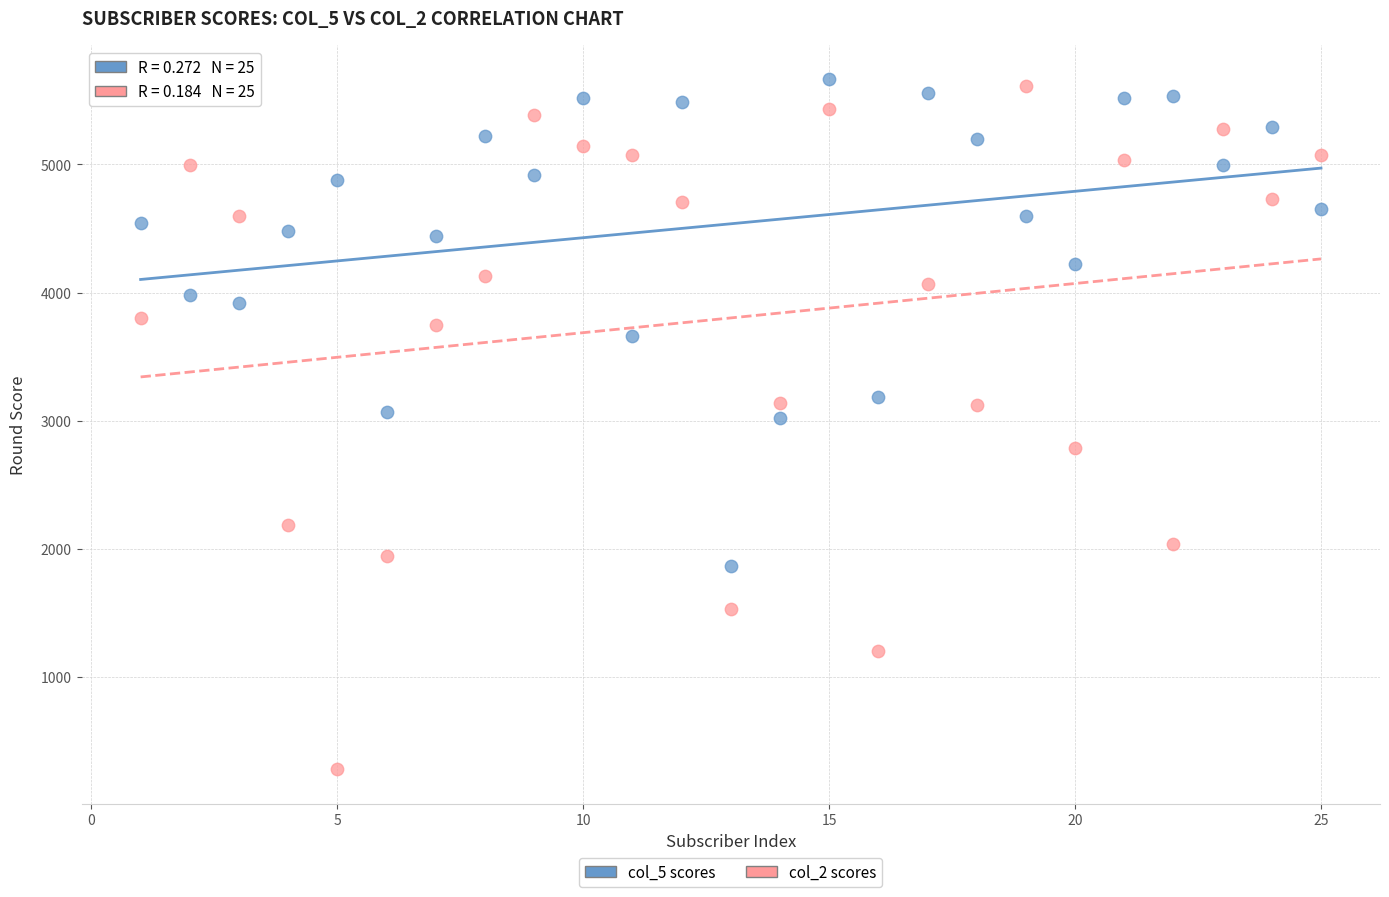

Which series contains the highest Y value?

col_5 scores